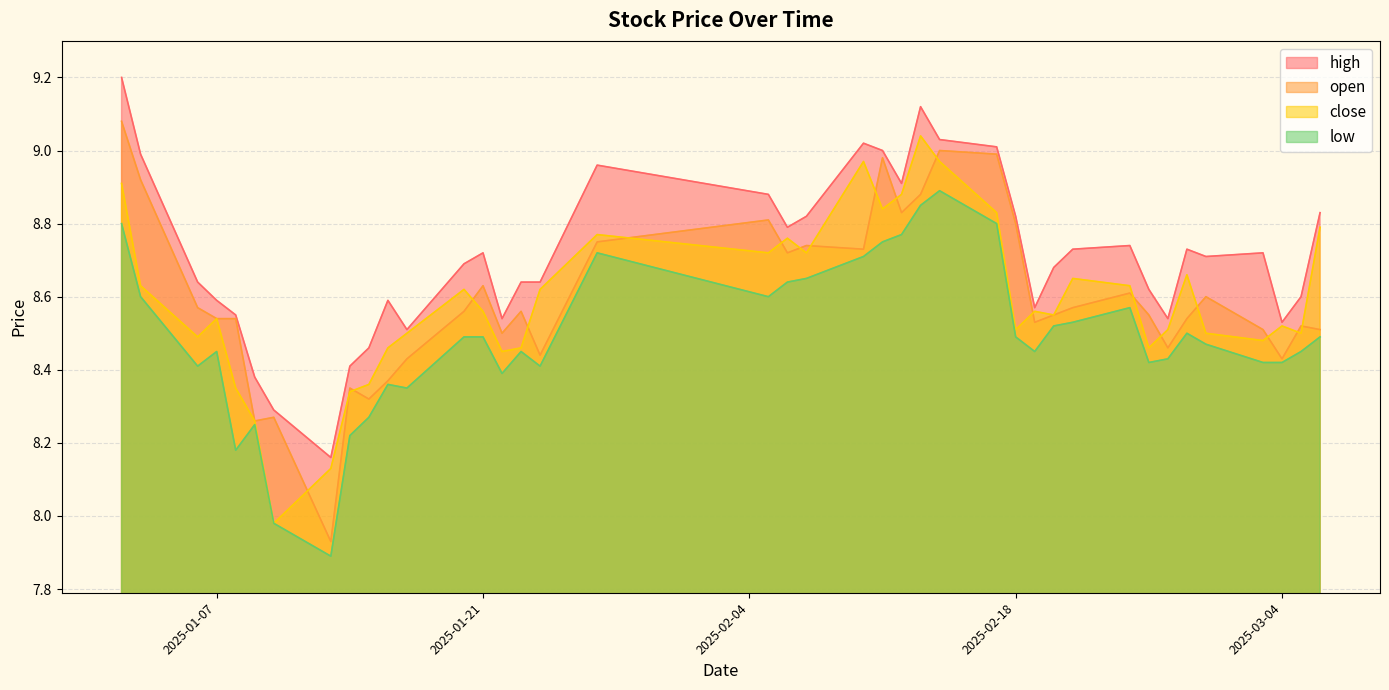

Which series has the widest spread of values?

open